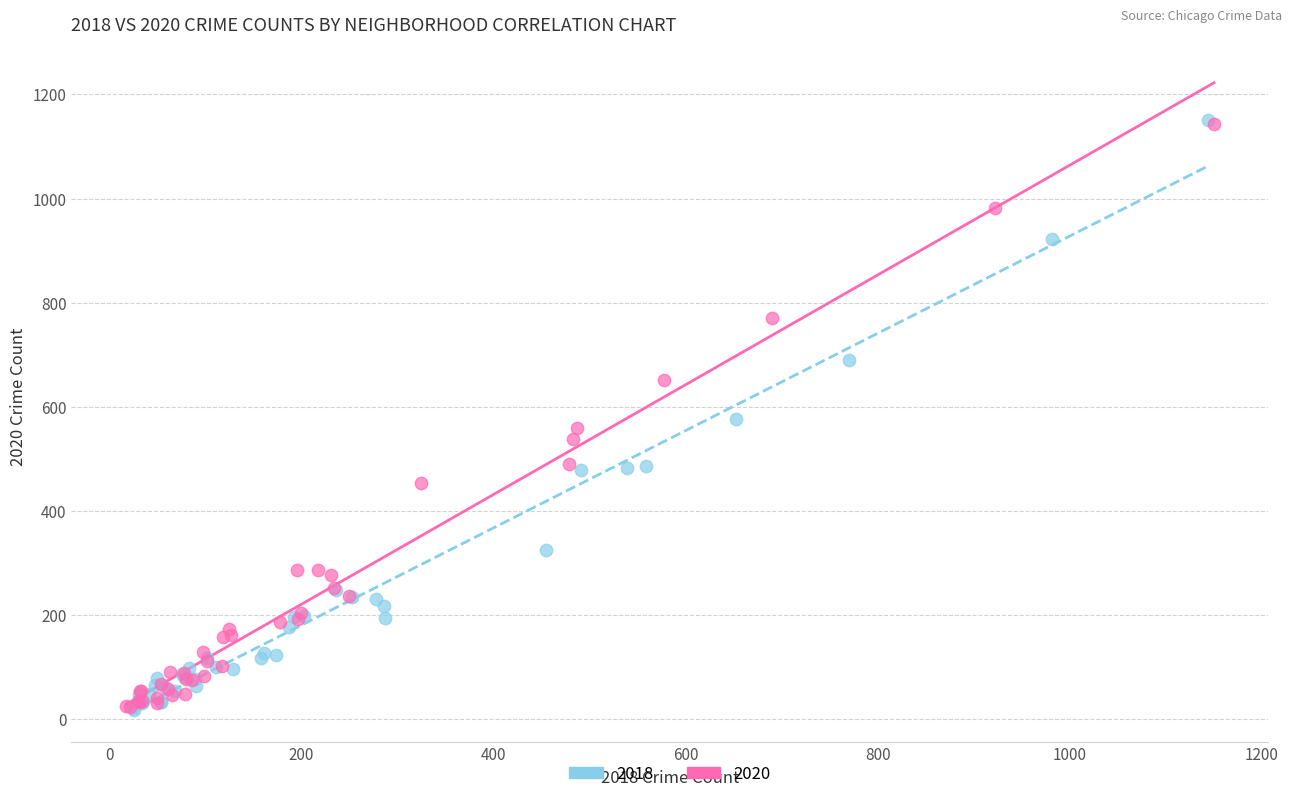

Which series has the widest spread of Y values?

2018